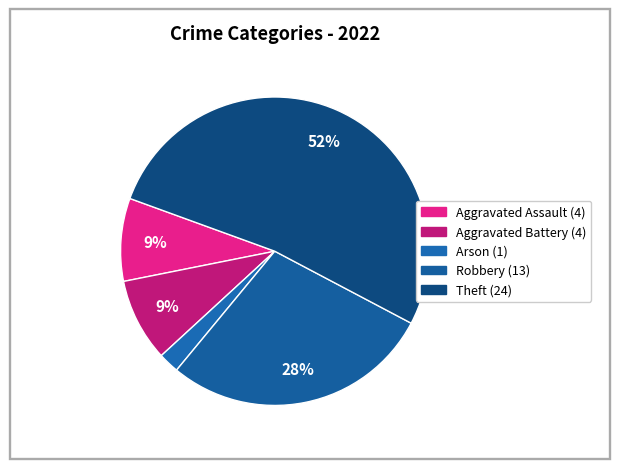

Which has a higher value, Robbery or Aggravated Battery?

Robbery